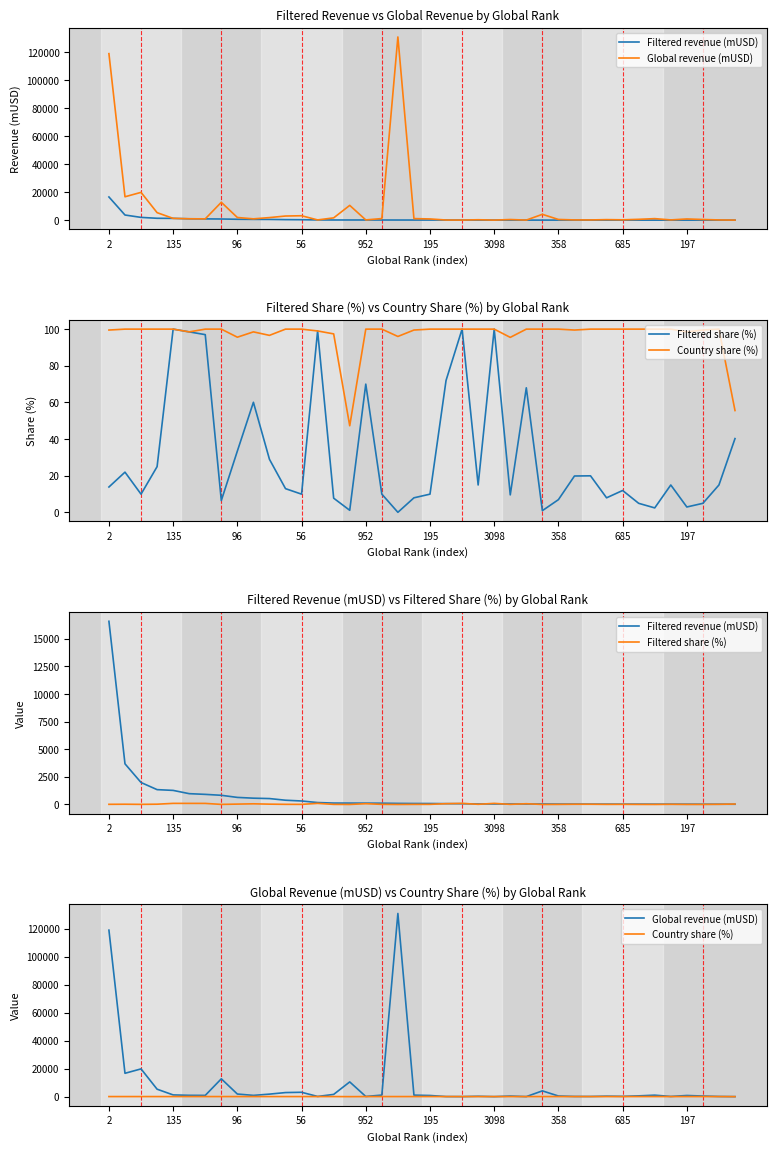

Rank the categories by Country share (%) value from highest to lowest.

135, 96, 56, 952, 3098, 358, 11, 12, 16, 17, 20, 21, 22, 23, 24, 26, 27, 28, 30, 31, 32, 33, 34, 35, 38, 2, 19, 29, 37, 13, 195, 197, 36, 14, 10, 18, 685, 25, 39, 15